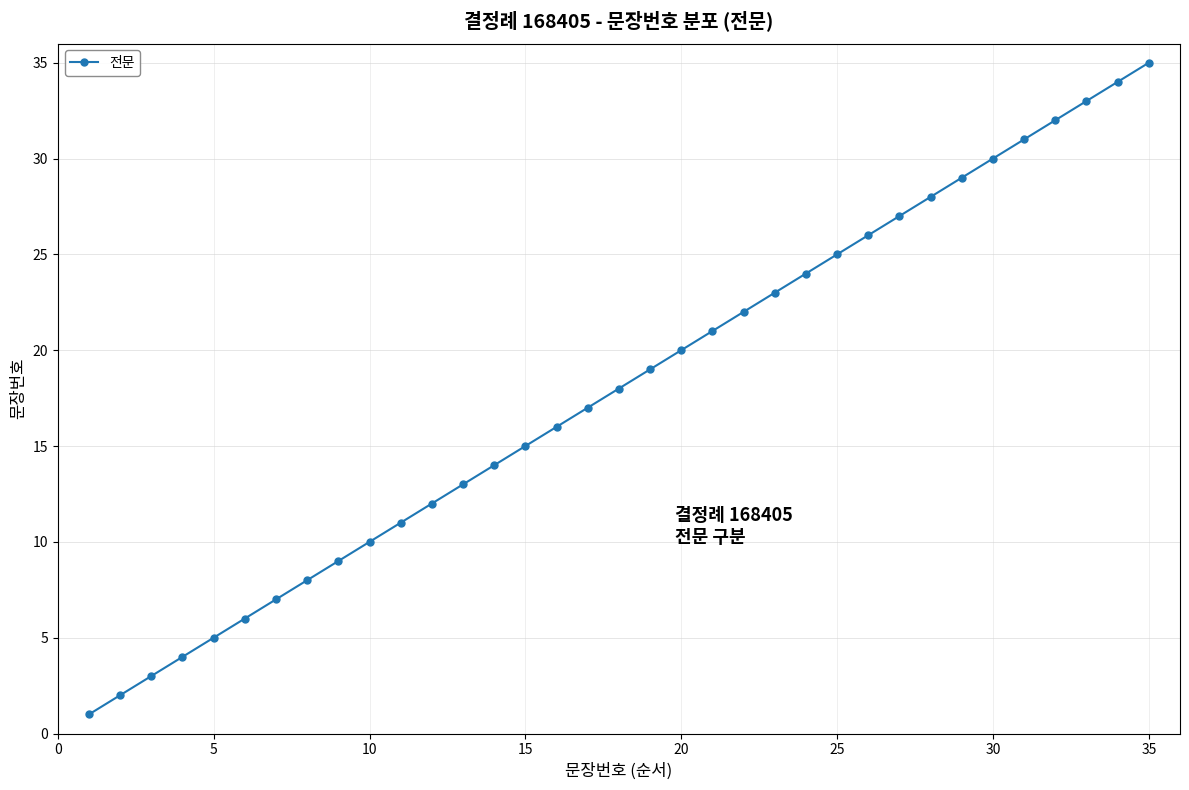

What is the greatest value displayed?

35